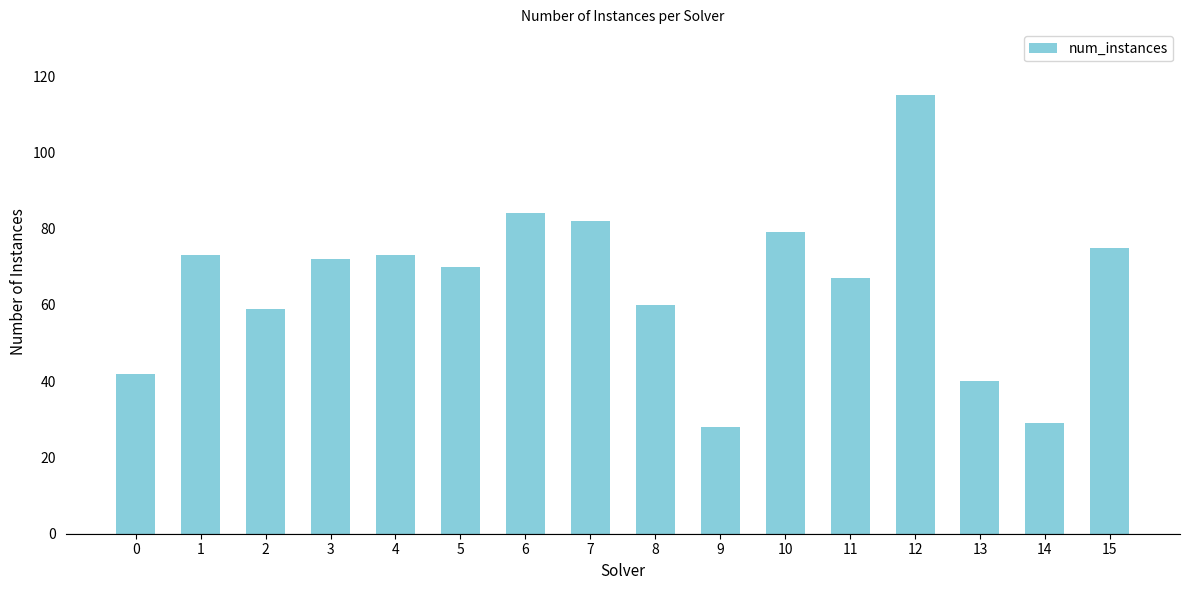

What is the value of the 3rd bar from the left?

59